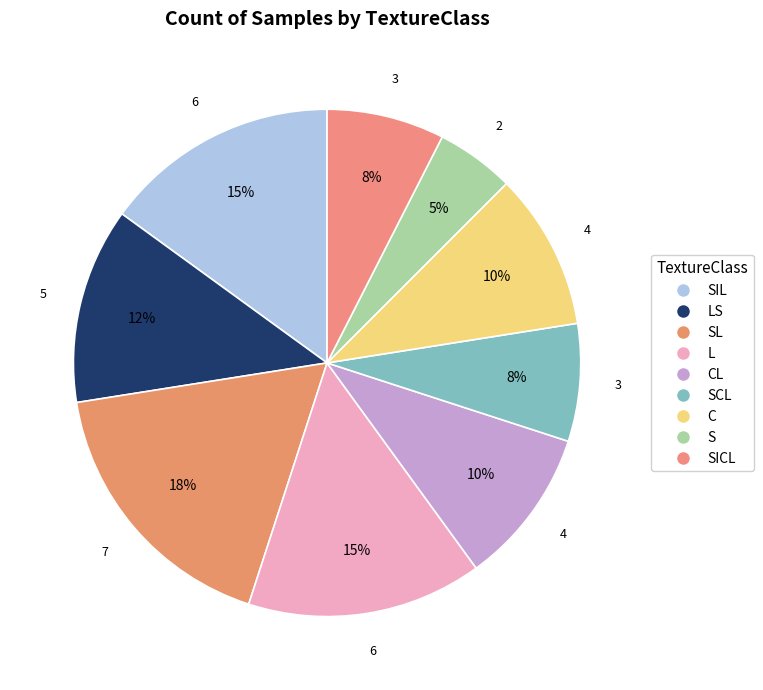

The SL slice represents 6% of the pie. True or false?

False